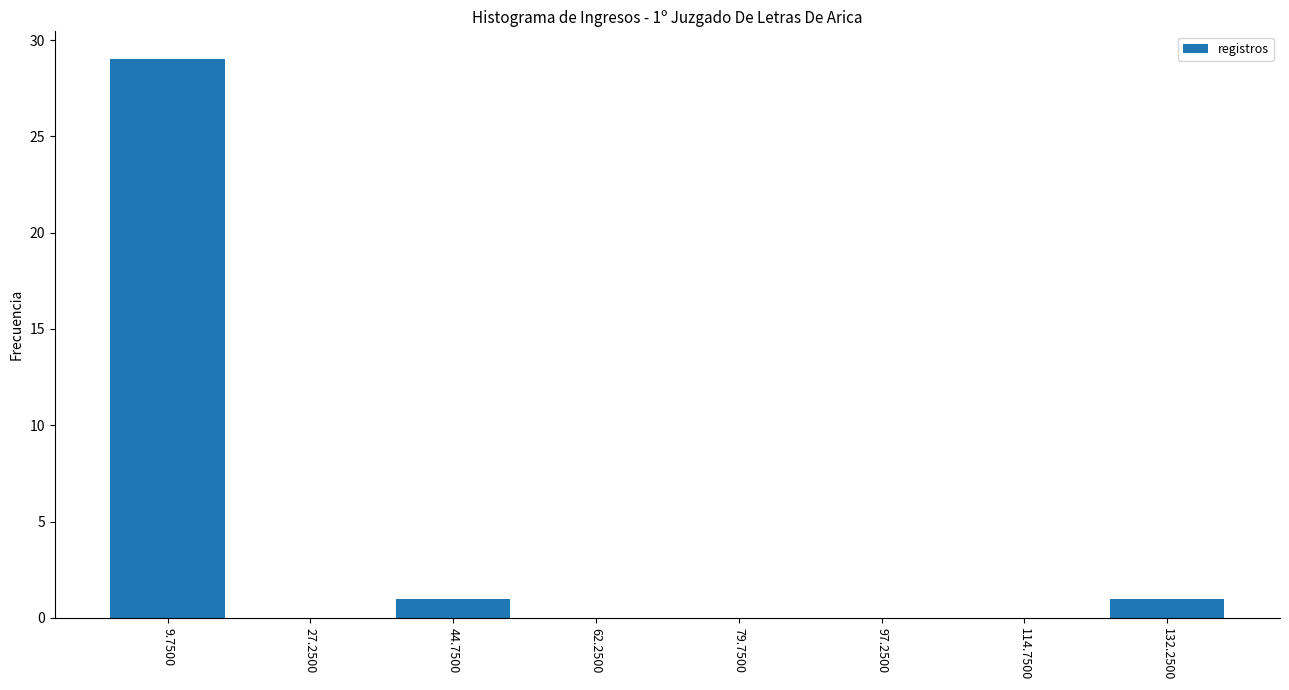

Over which range of the x-axis is the bar tallest?

1.0 to 18.5